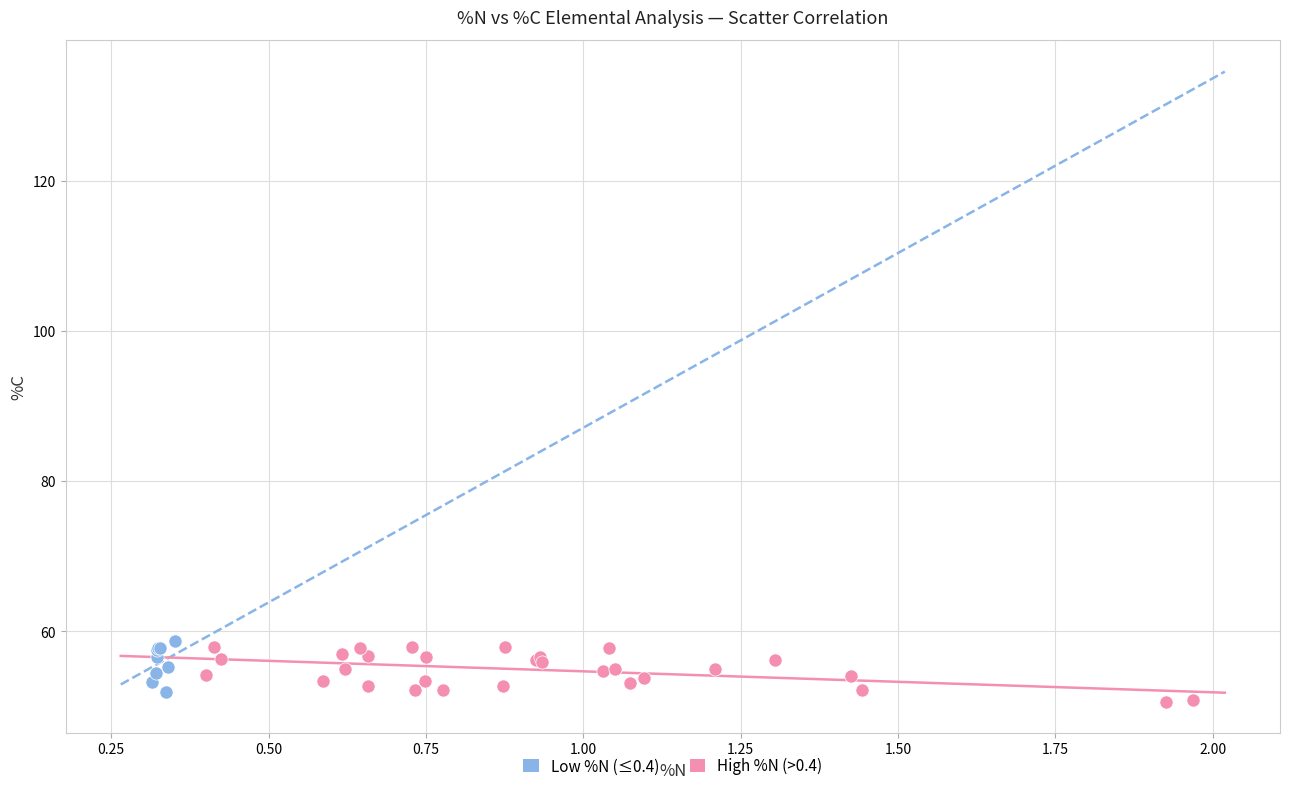

What are all the series names shown in the legend?

Low %N (≤0.4), High %N (>0.4)